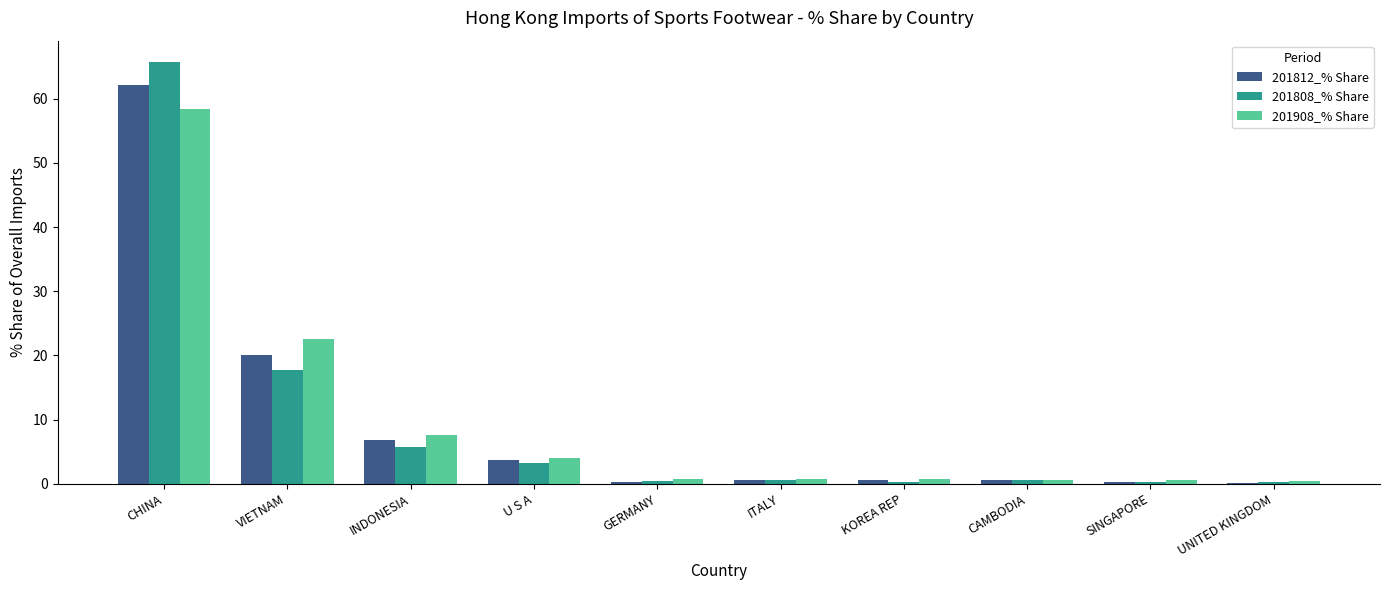

What is the sum of all 201908_% Share values?

96.2